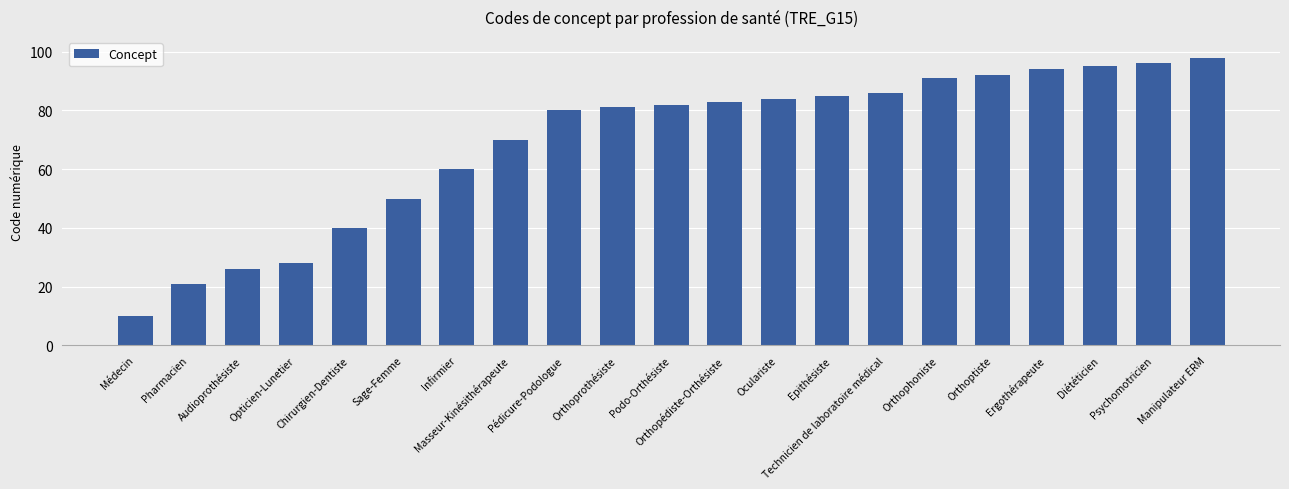

What value does the data have at Technicien de laboratoire médical?

86